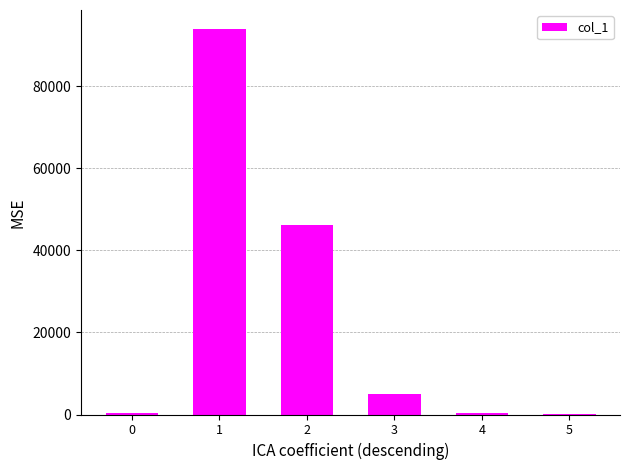

The chart shows a value of 145657 at 1. True or false?

False